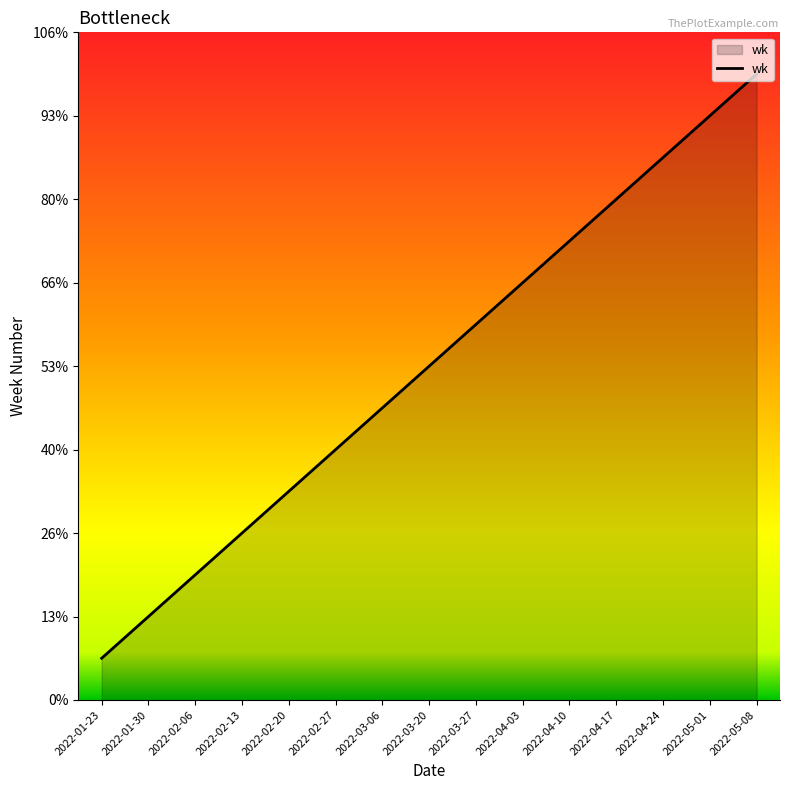

What is the ratio of the value at 2022-03-27 to the value at 2022-04-10?

0.8